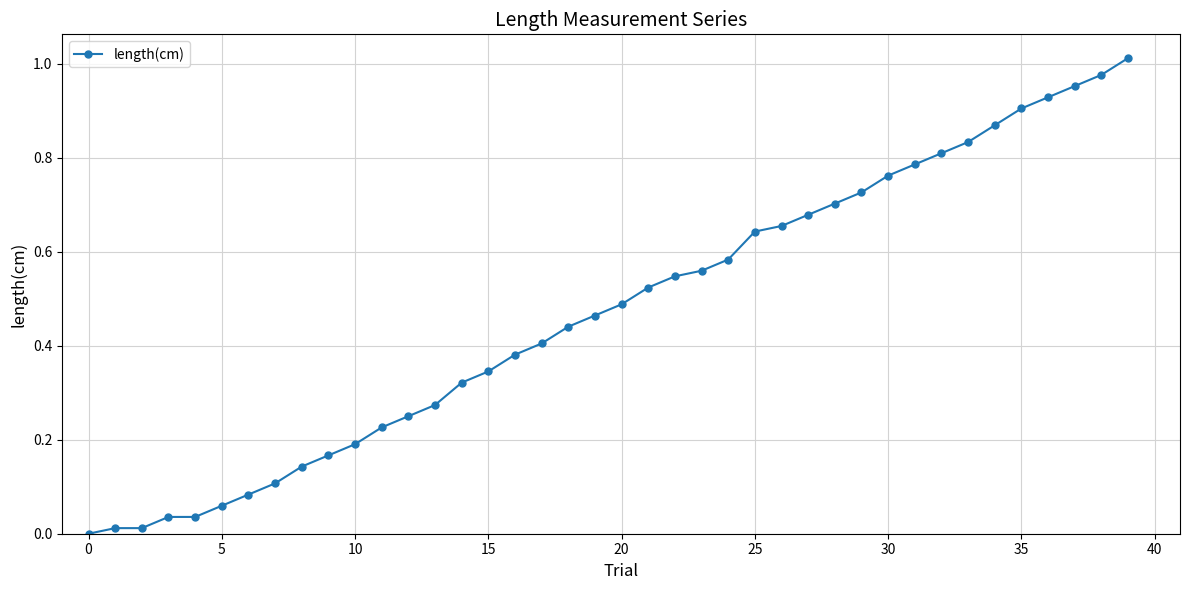

What is the sum of all values?

18.9